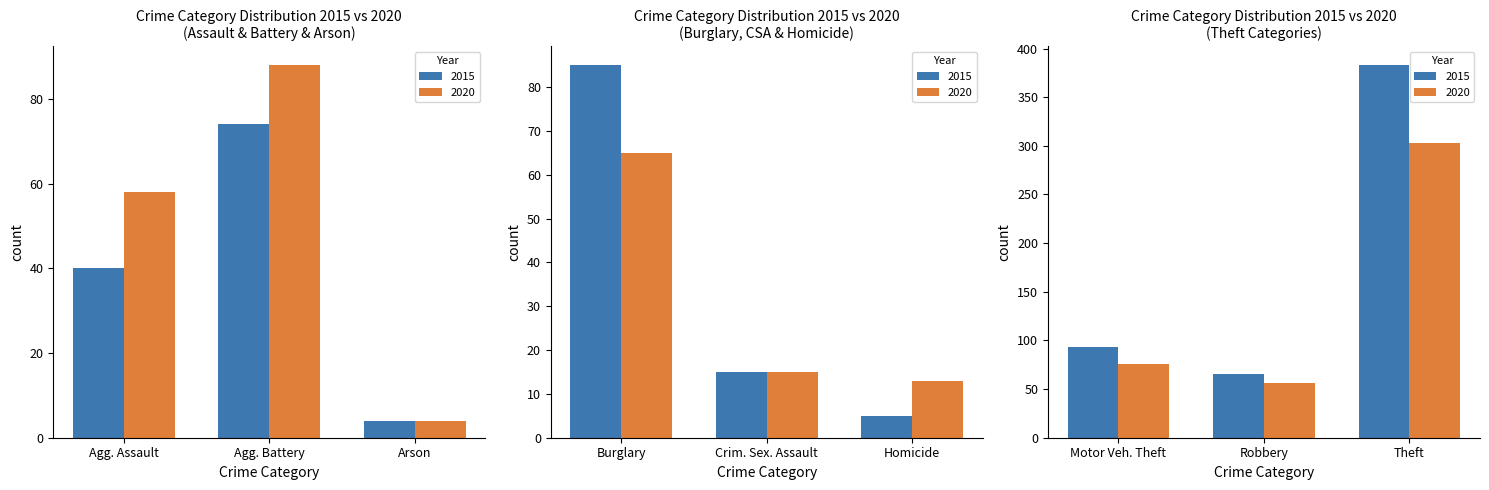

What is the label of the 9th bar from the right?

Aggravated Assault